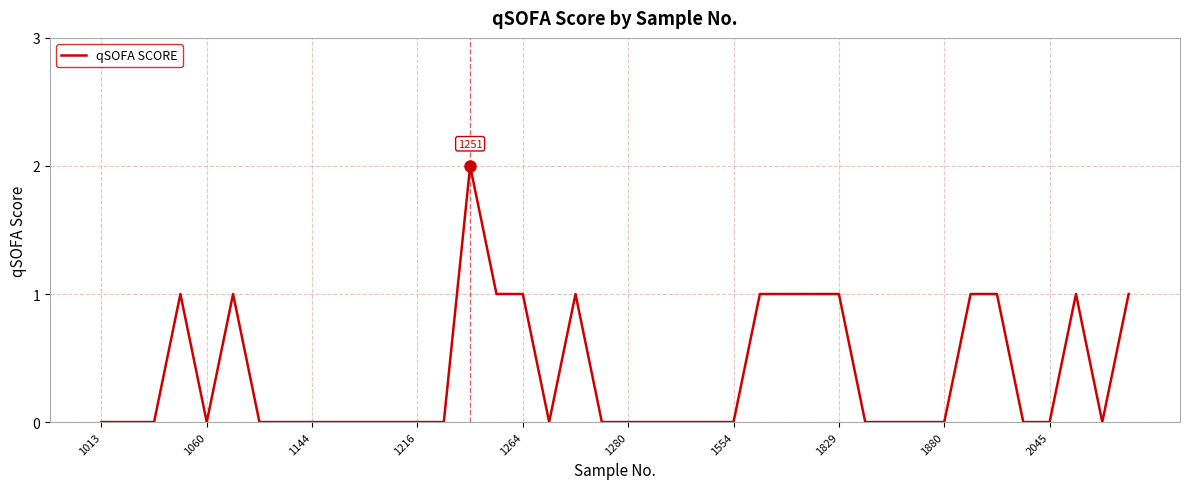

Reading left to right, extract all data points from this chart.

0	0	0	1	0	1	0	0	0	0	0	0	0	0	2	1	1	0	1	0	0	0	0	0	0	1	1	1	1	0	0	0	0	1	1	0	0	1	0	1